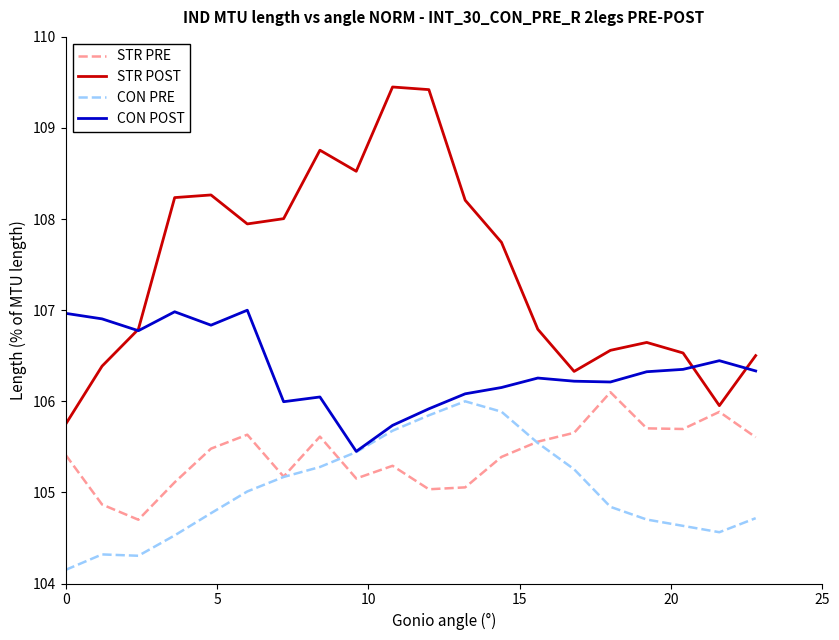

At how many categories does at least one series exceed 106?

20